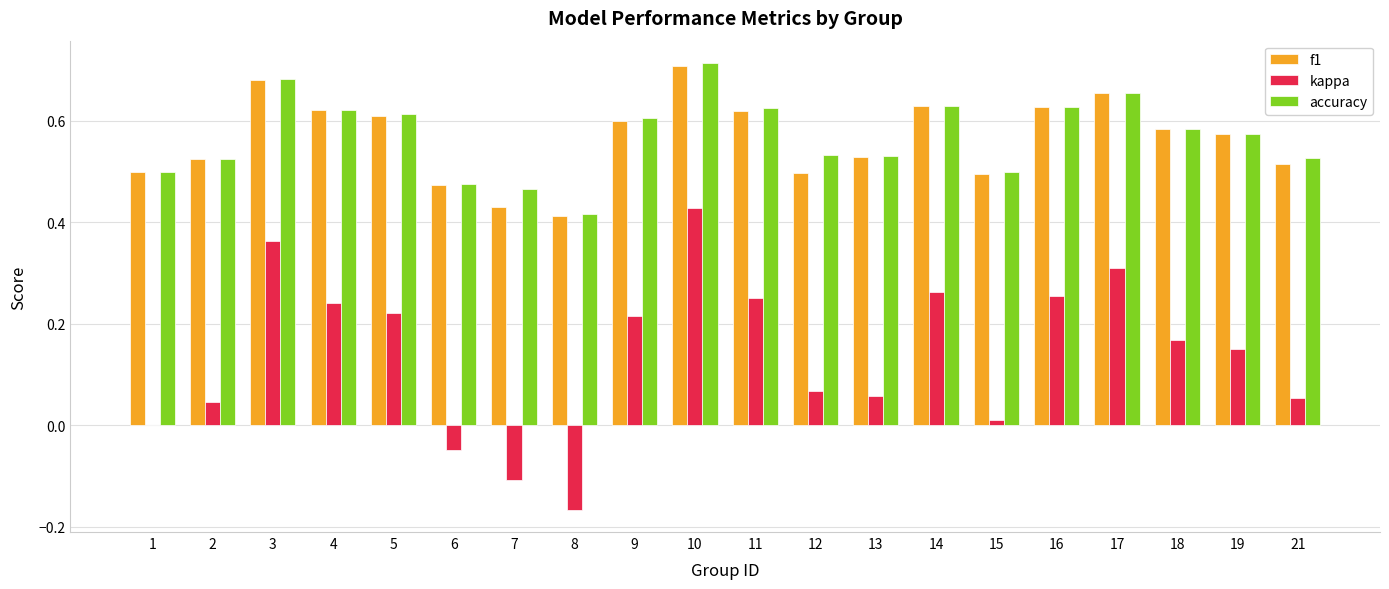

Which series changed the most between 18 and 21?

kappa